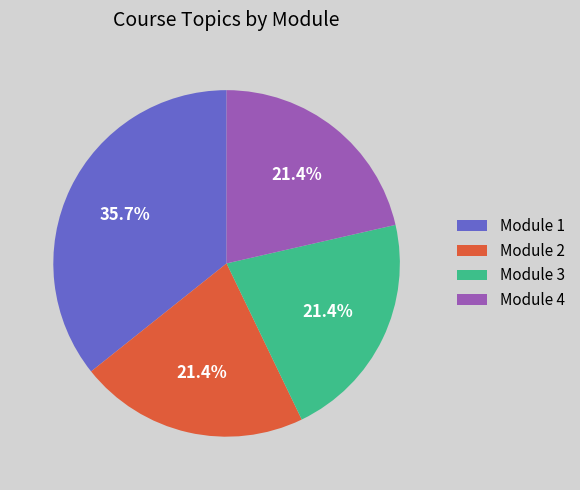

The Module 4 slice represents 21% of the pie. True or false?

True